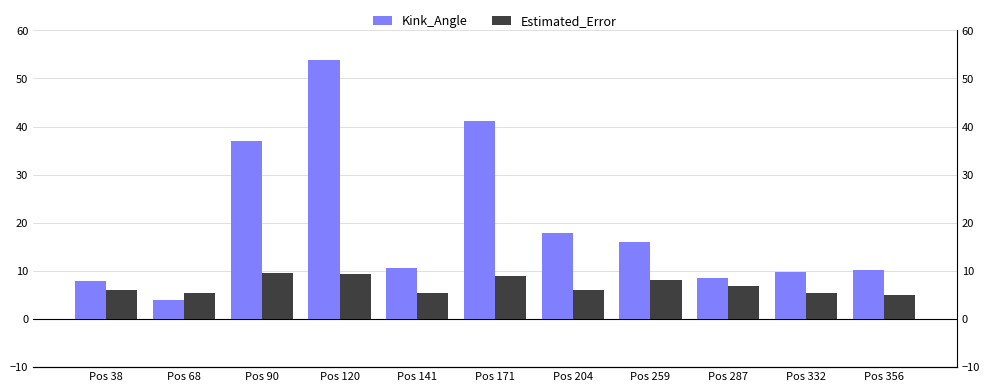

How many series are shown in this chart?

2